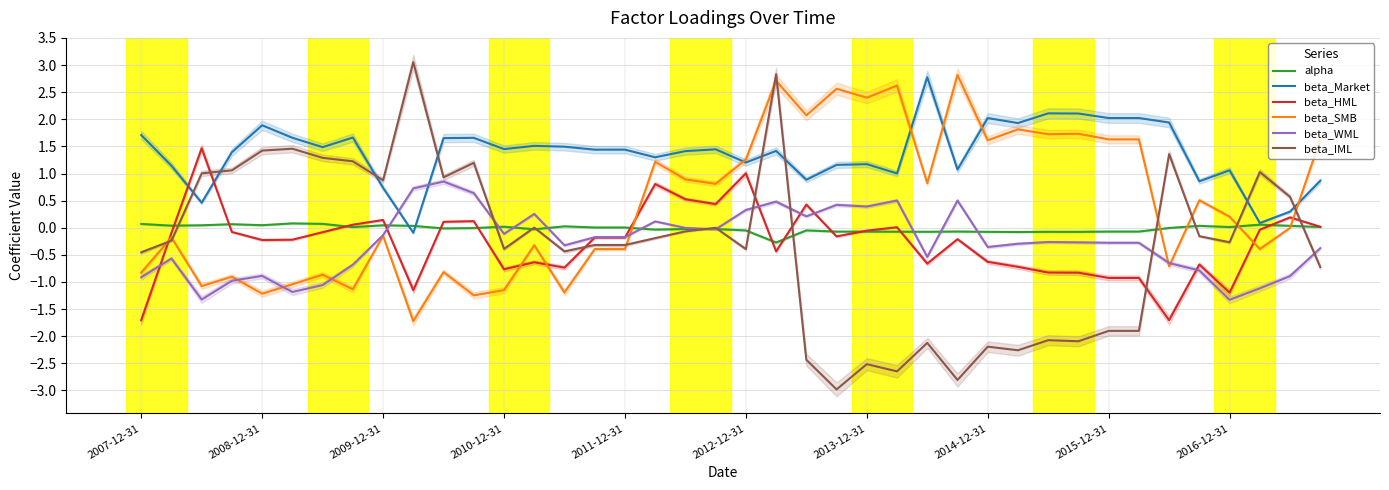

How many positive values does the alpha series have?

19